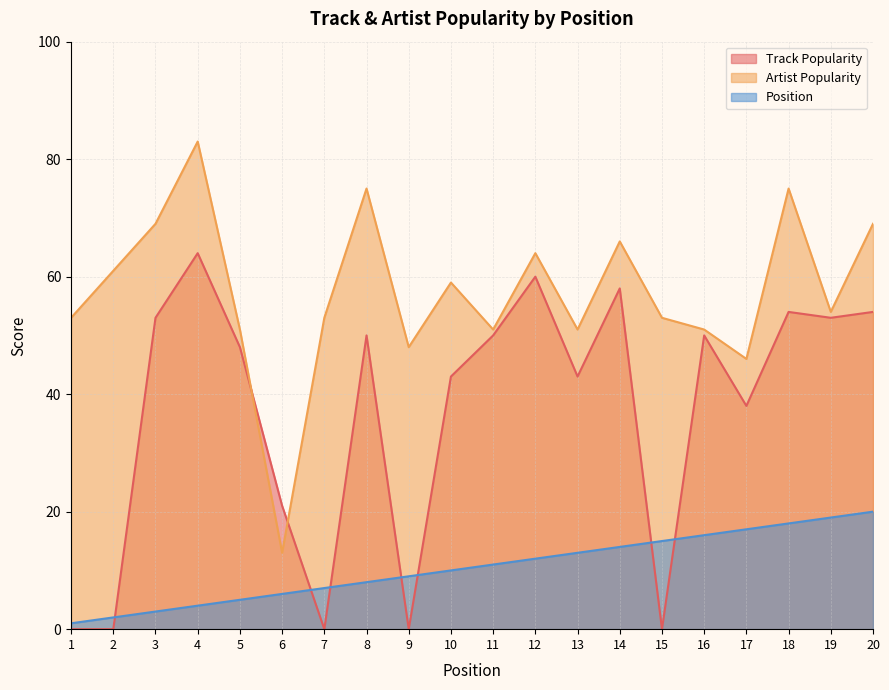

In Track Popularity, how many points are higher than both neighbors (excluding endpoints)?

6